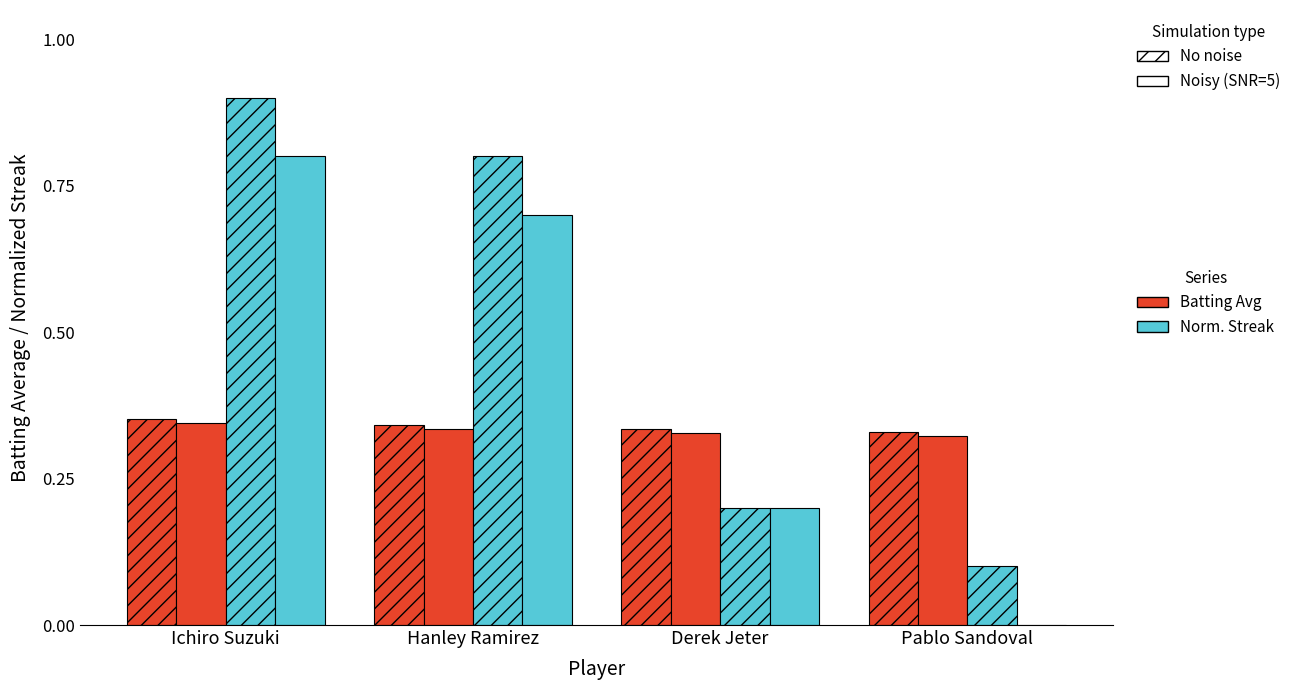

How many distinct data groups are displayed?

2